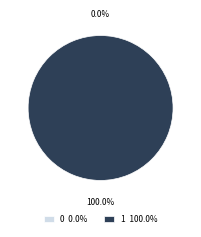

To the nearest percent, what is the difference between the 0 and 1 slice percentages?

100%